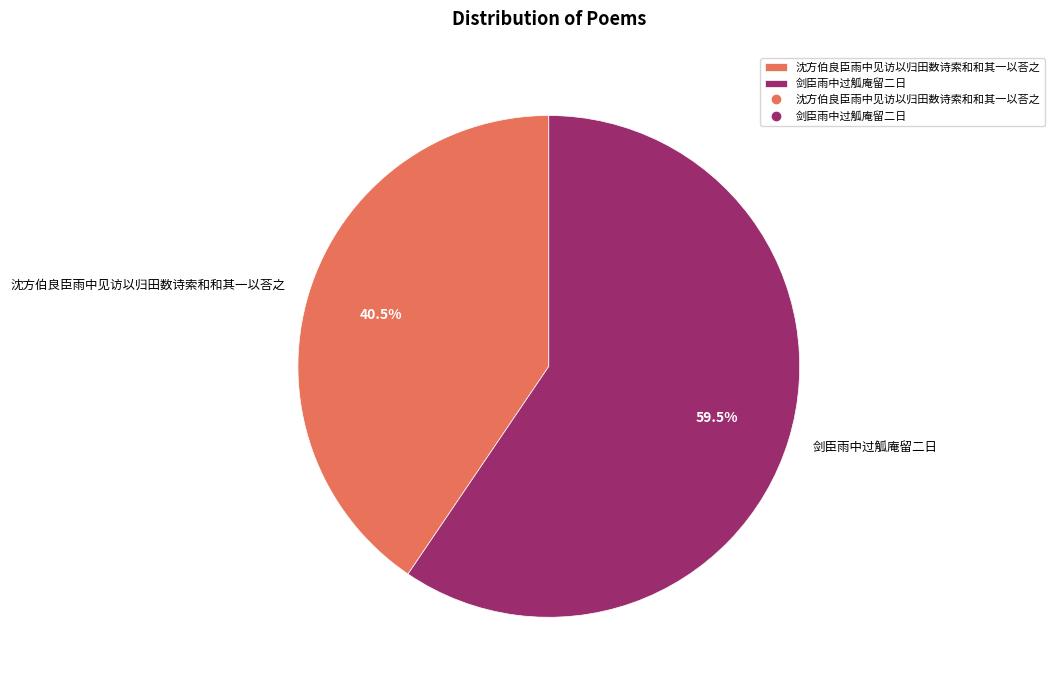

Do 剑臣雨中过觚庵留二日 and 沈方伯良臣雨中见访以归田数诗索和和其一以荅之 together represent more than half of the pie?

Yes